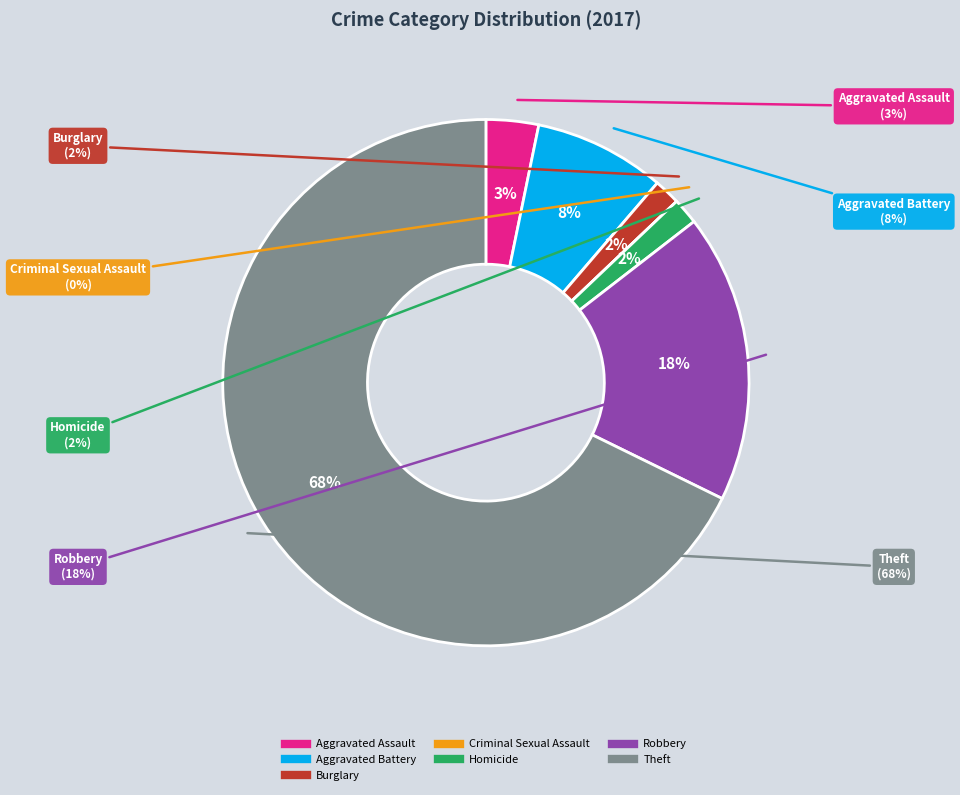

Approximately how many times larger is the value at Homicide compared to Aggravated Battery?

0.2